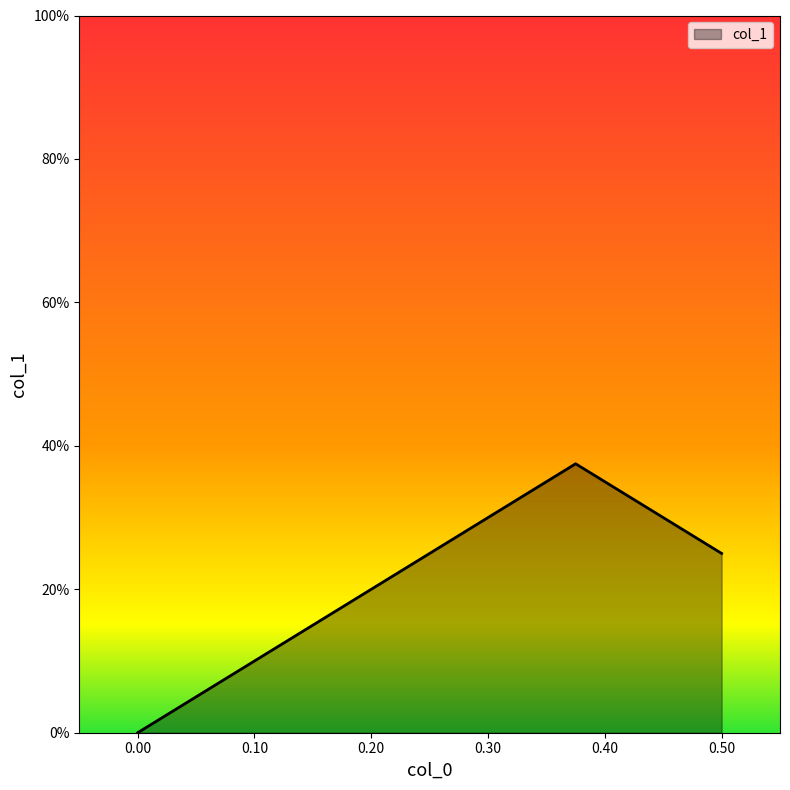

The value at 0.0 is 0.3. True or false?

False